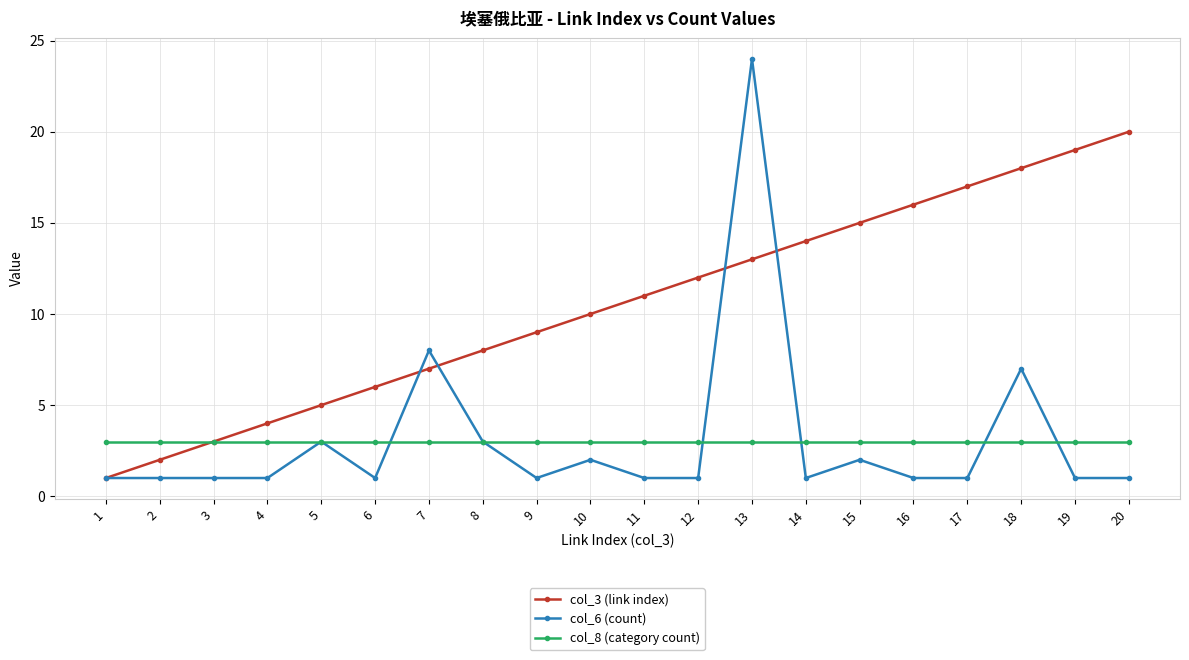

At which category is the sum across all series the highest?

13